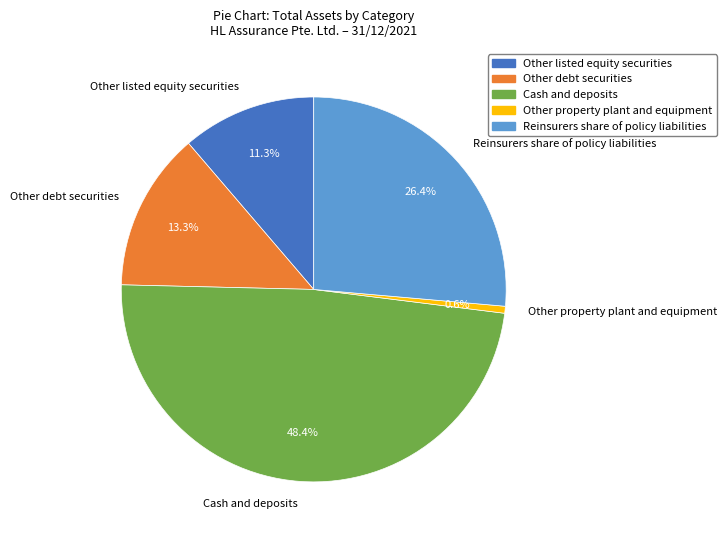

What percentage do Cash and deposits and Other property plant and equipment together represent?

49.0%